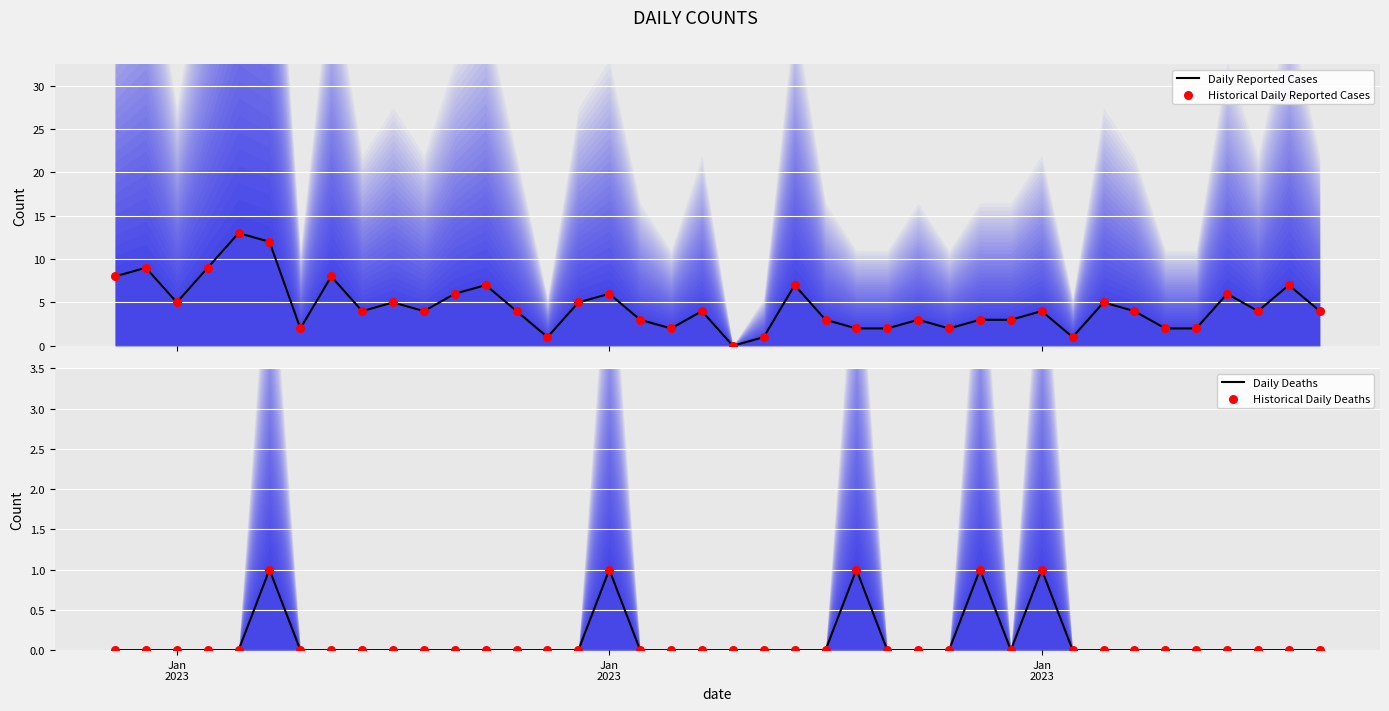

What are all the series names shown in the legend?

Daily Reported Cases, Historical Daily Reported Cases, Daily Deaths, Historical Daily Deaths